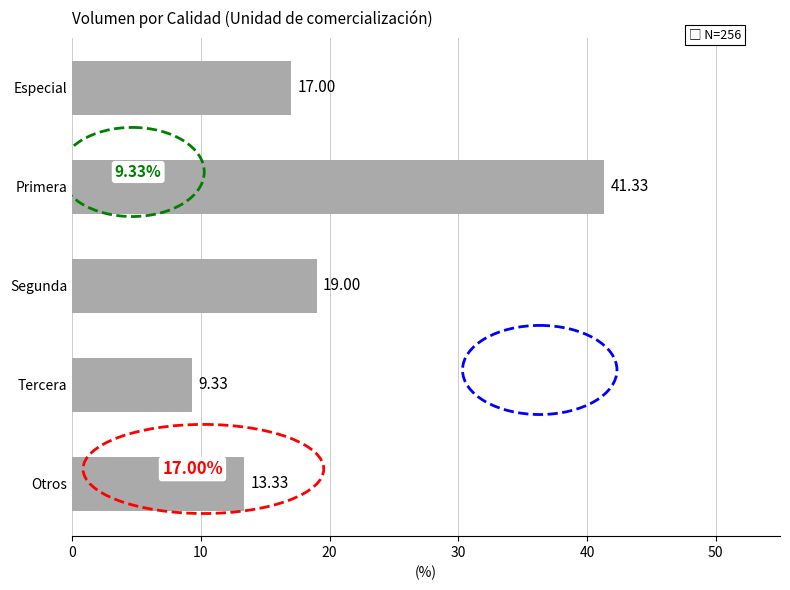

Rank the categories by value from lowest to highest.

Tercera, Otros, Especial, Segunda, Primera